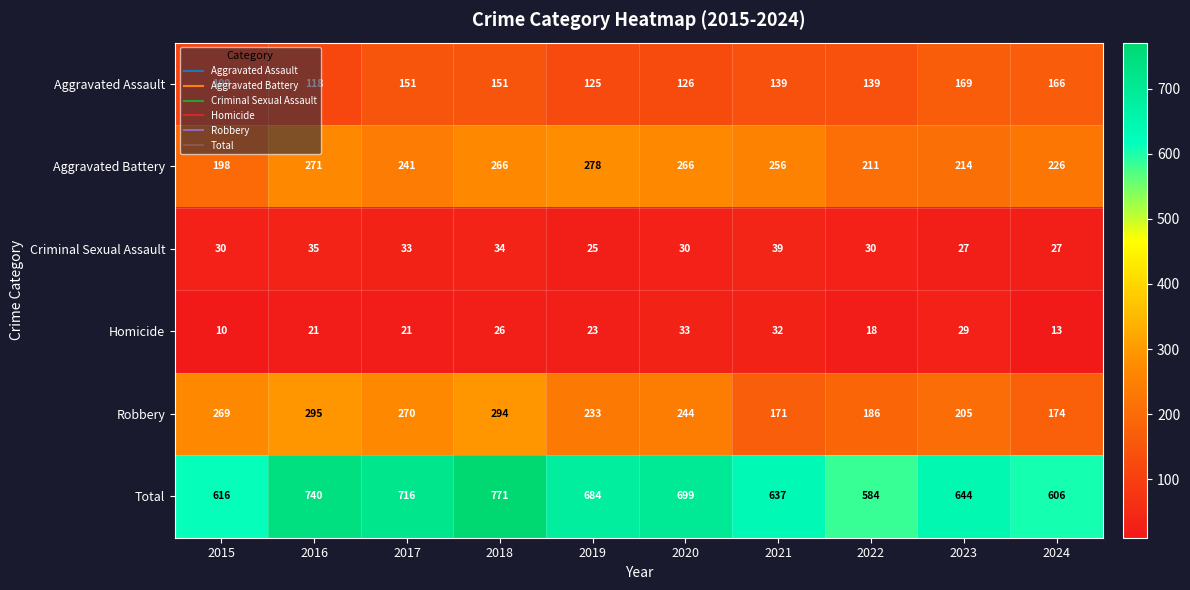

At which category does the chart reach its peak across all series?

2018